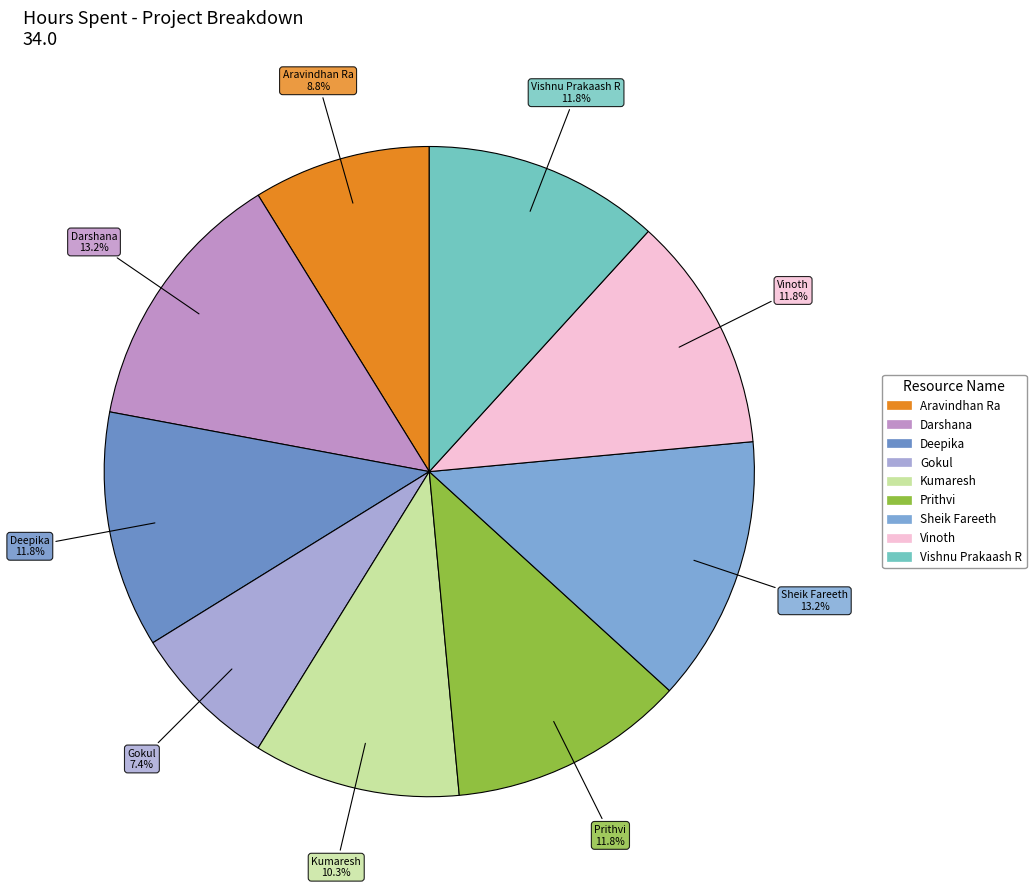

What is the ratio of the value at Darshana to the value at Kumaresh?

1.3